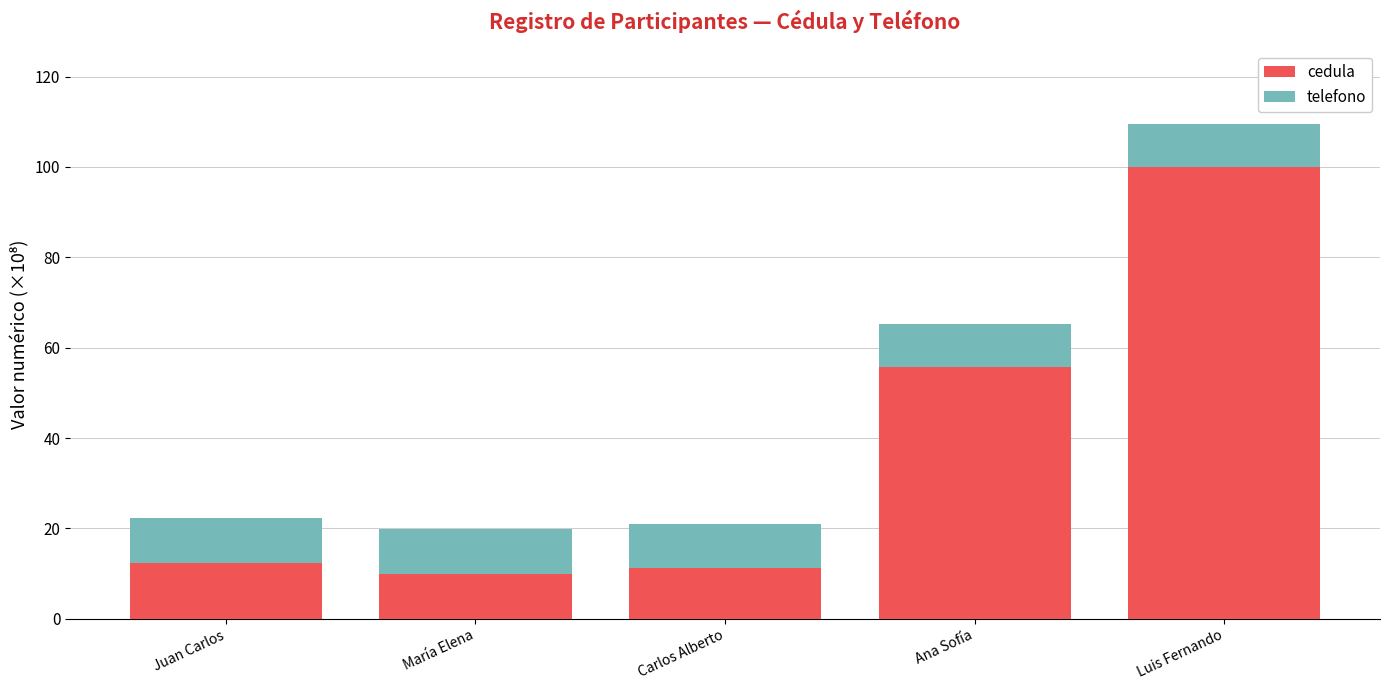

What is the sum of all cedula values?

189.0